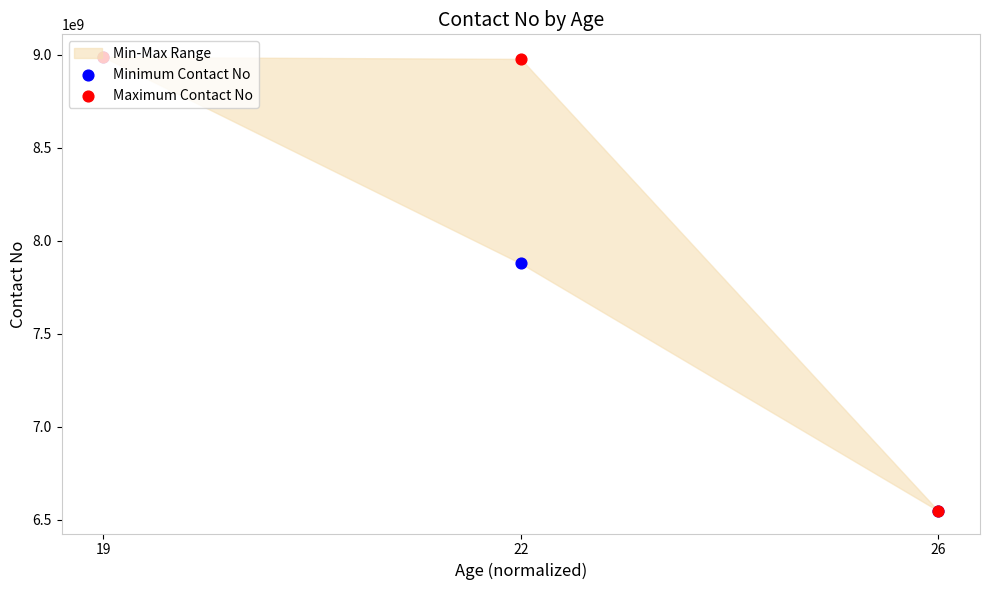

Which series has the largest total across all categories?

Maximum Contact No